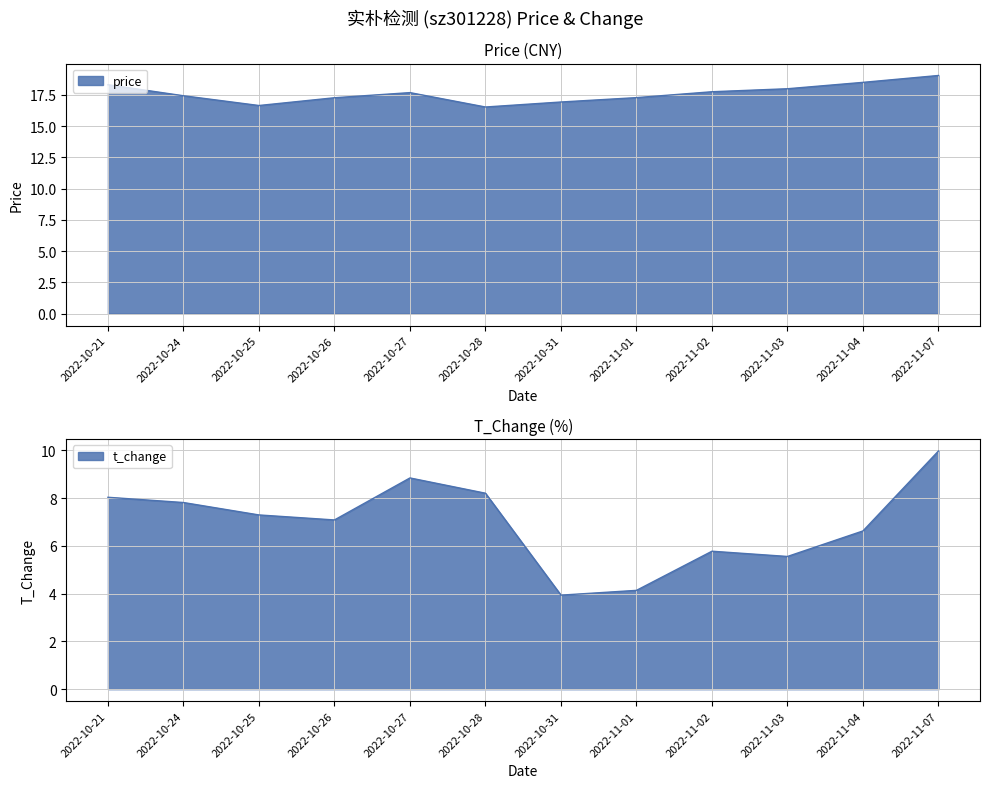

Rank the series by their average value, from highest to lowest.

price, t_change